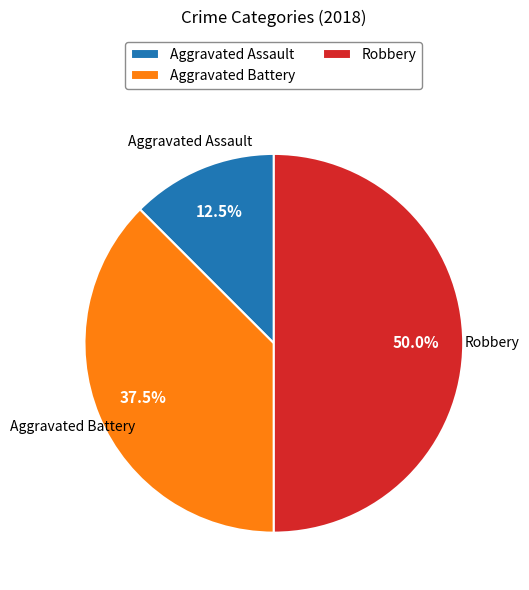

How many slices are in this pie chart?

3